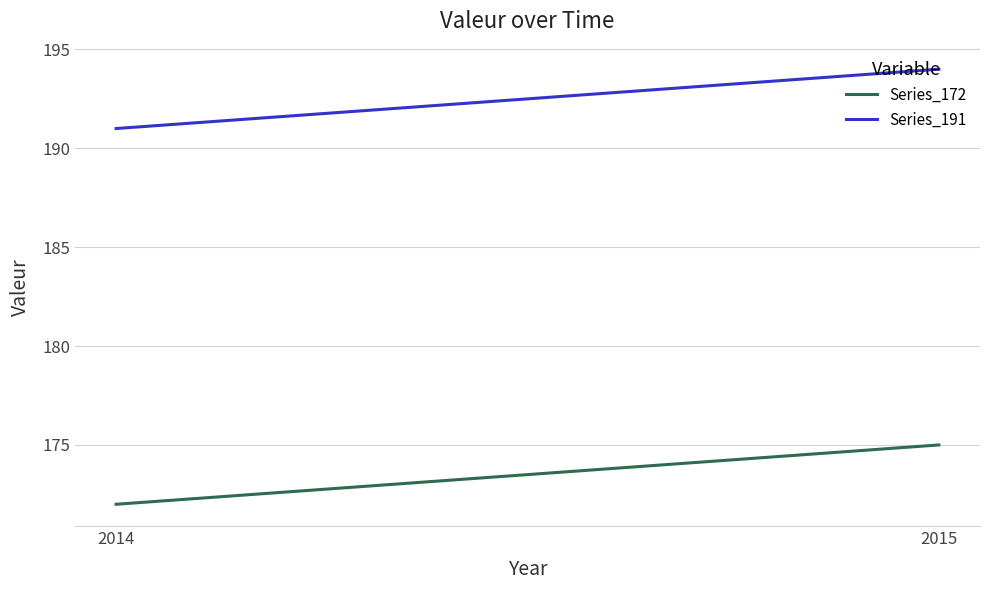

Which has a higher value, 2015 or 2014?

2015